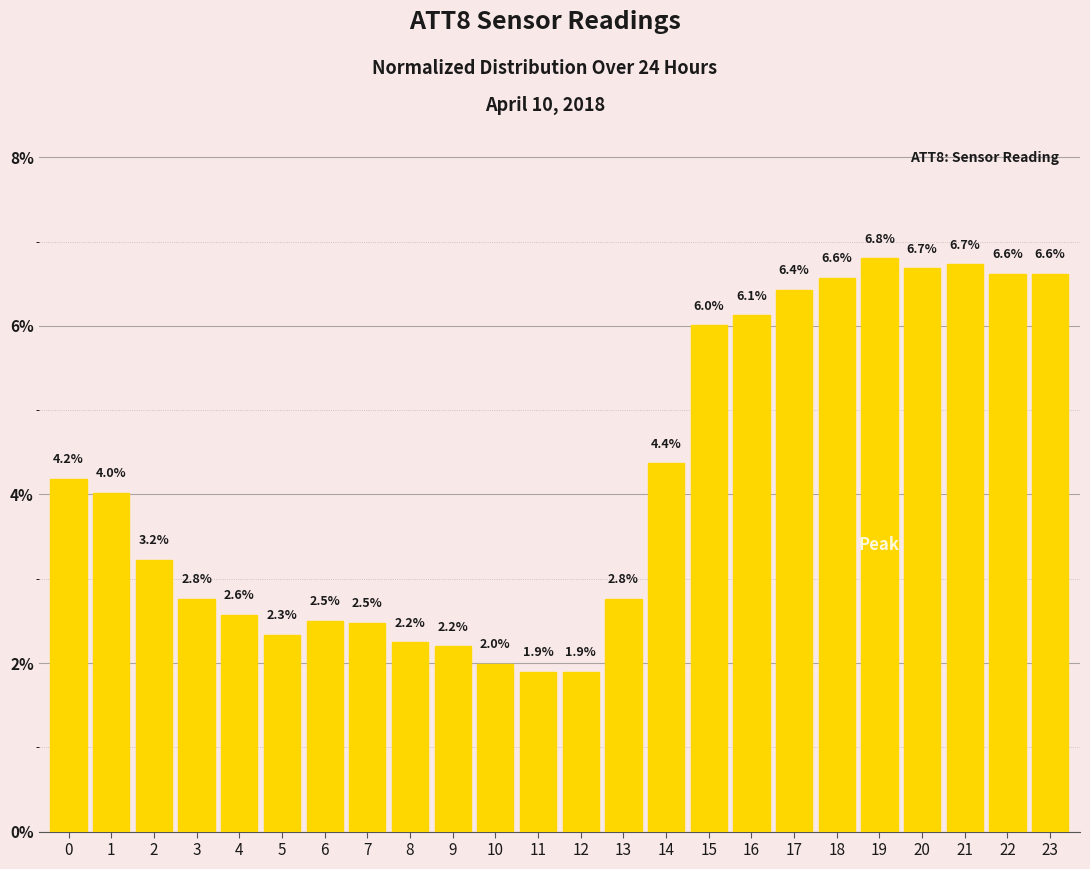

How many data points are less than 4?

12